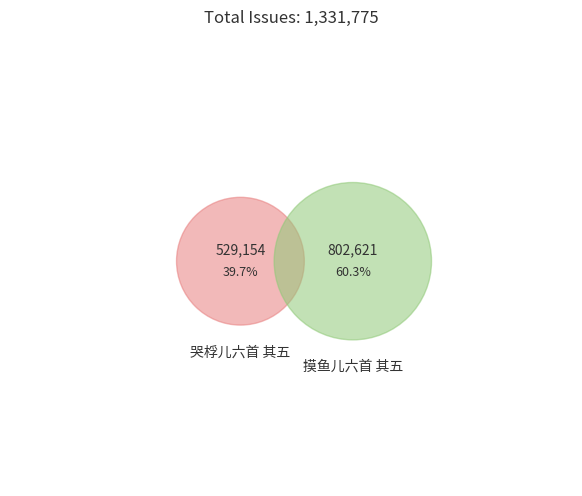

How many slices are in this pie chart?

2